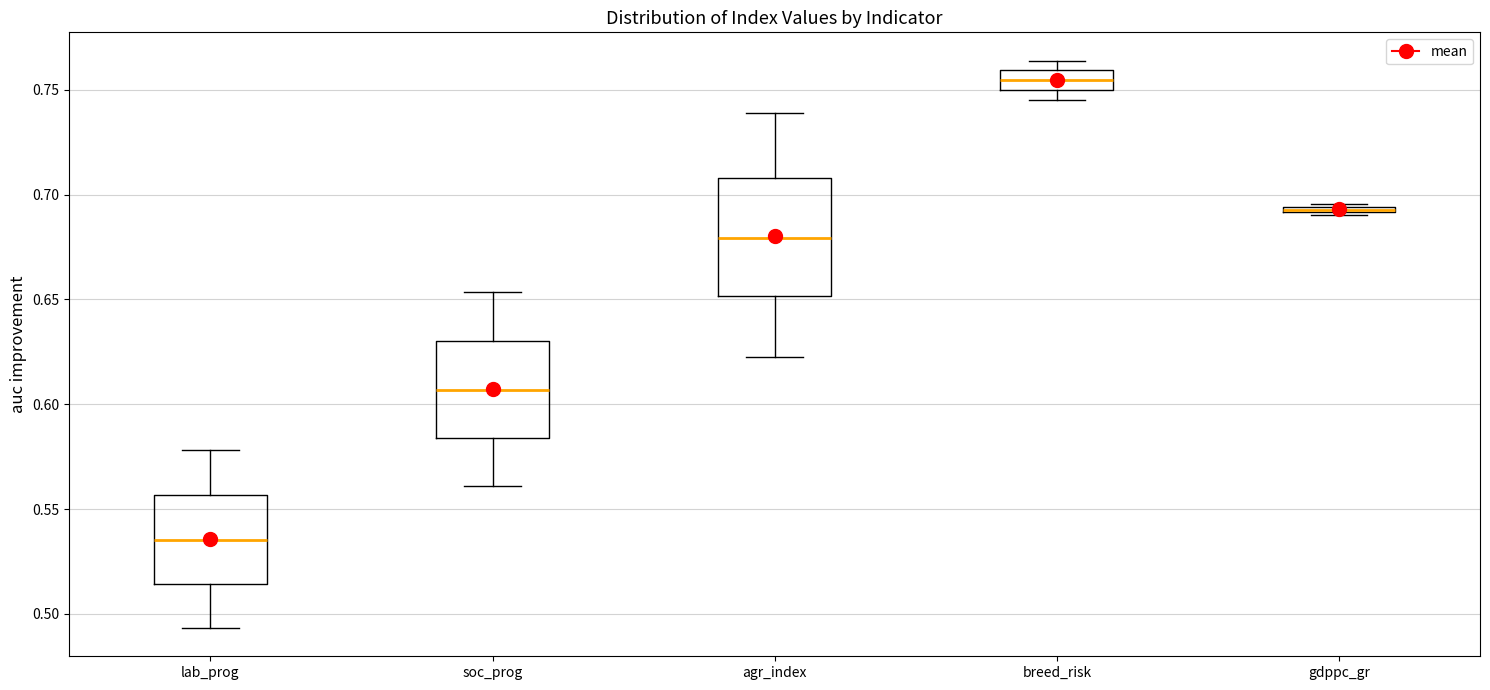

Which box is the tallest, from its lower edge to its upper edge?

agr_index